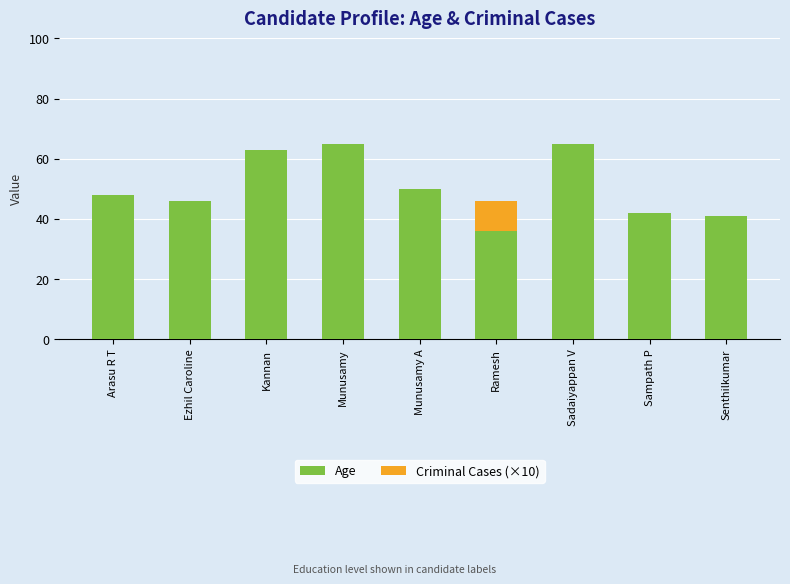

What is the total value across all series at Arasu R T?

48